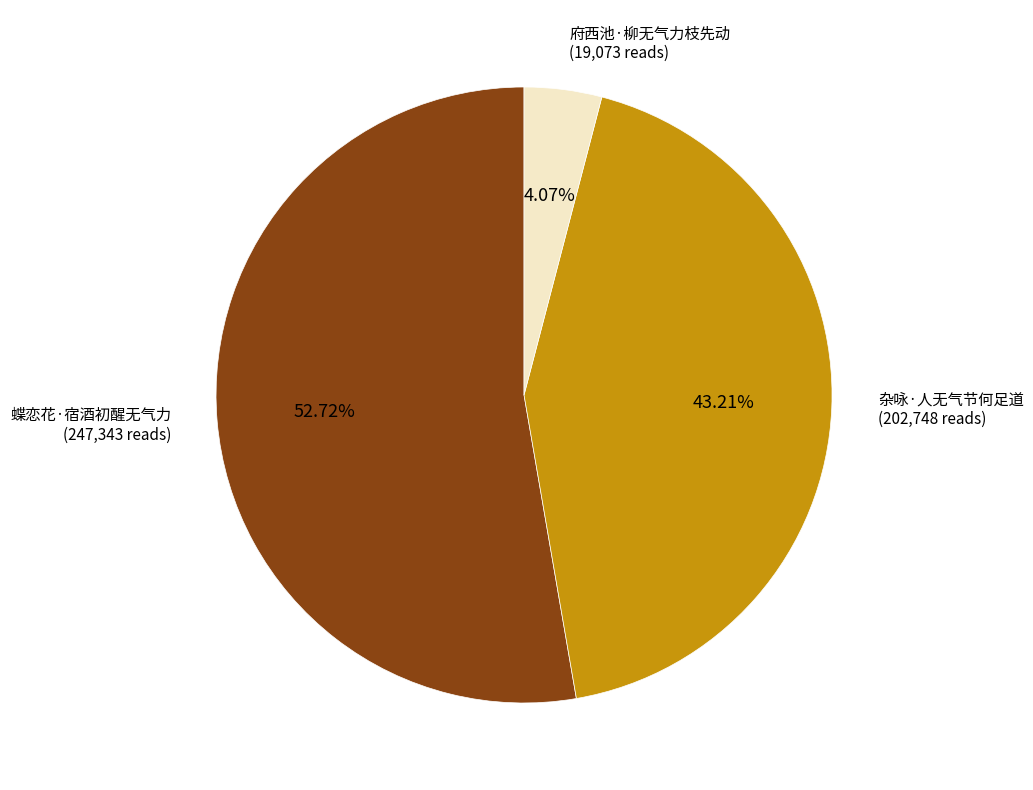

Count the number of slices in the pie.

3